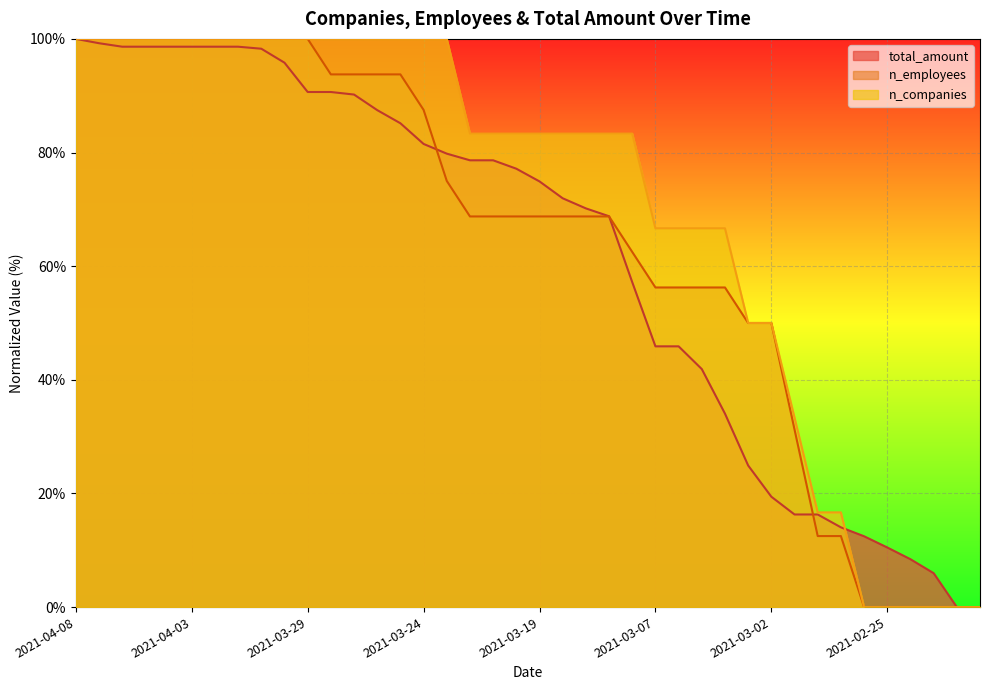

What is the difference between the maximum and minimum values in the n_employees series?

100.0